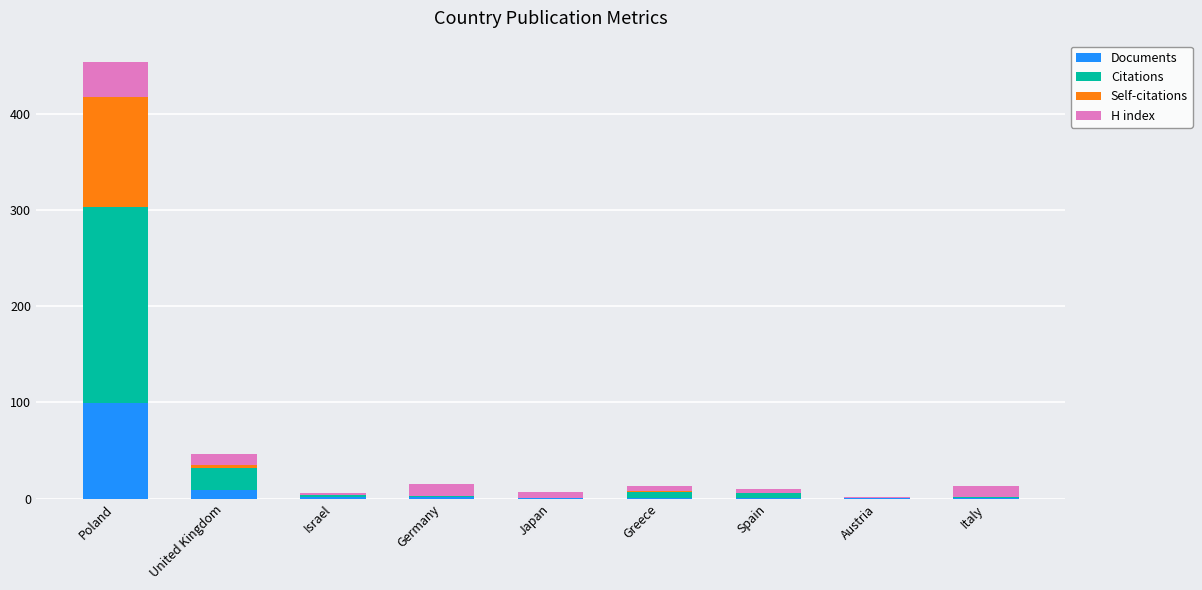

How many series are shown in this chart?

4